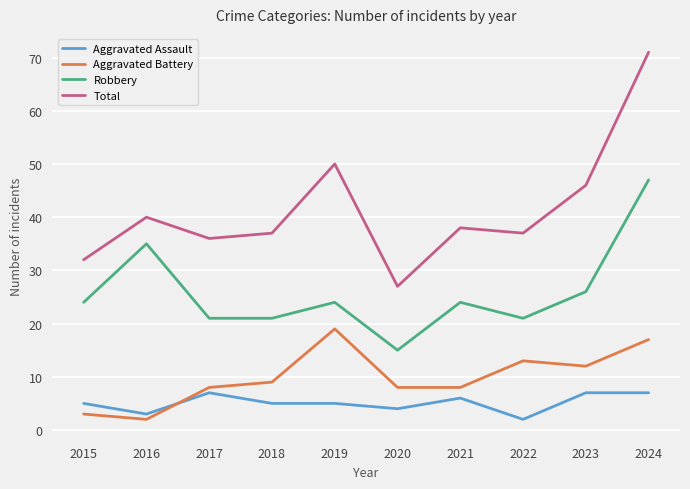

Which category has the highest value in the Aggravated Battery series?

2019